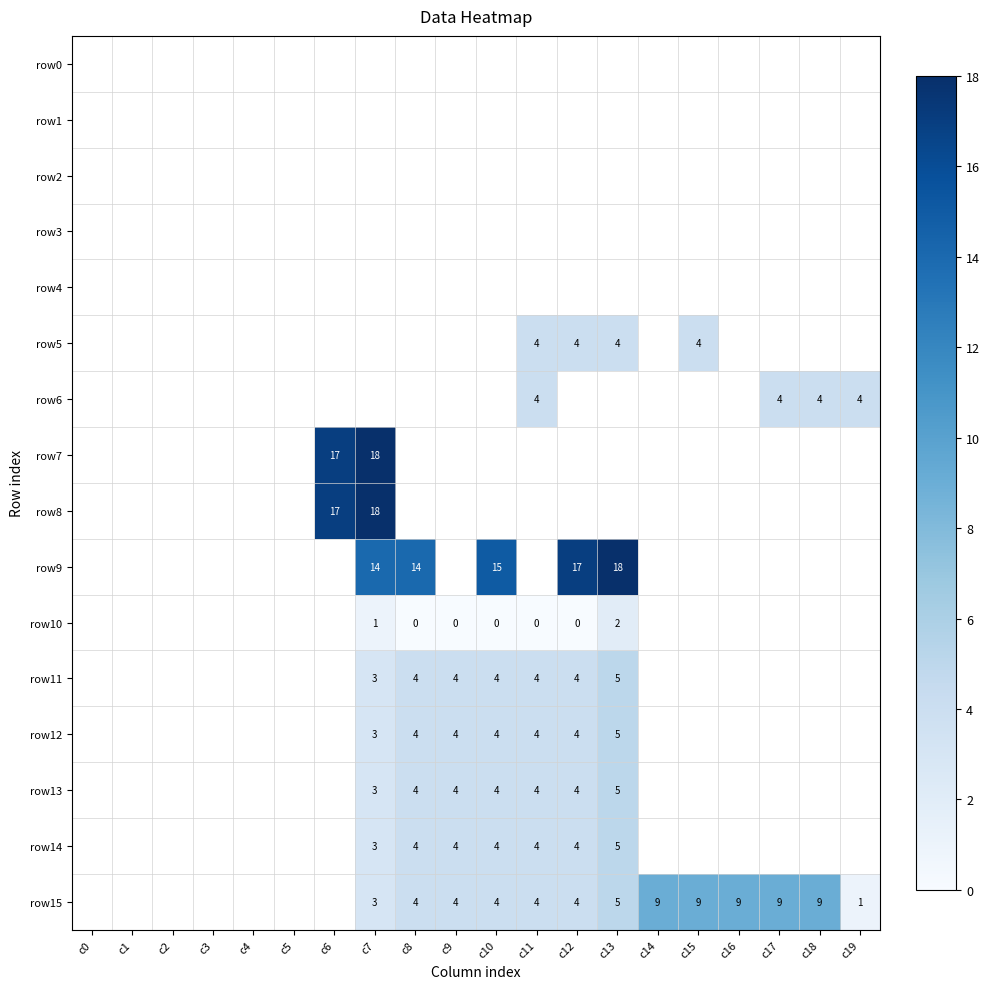

Is it true that row15 equals 6.6 at c12?

False